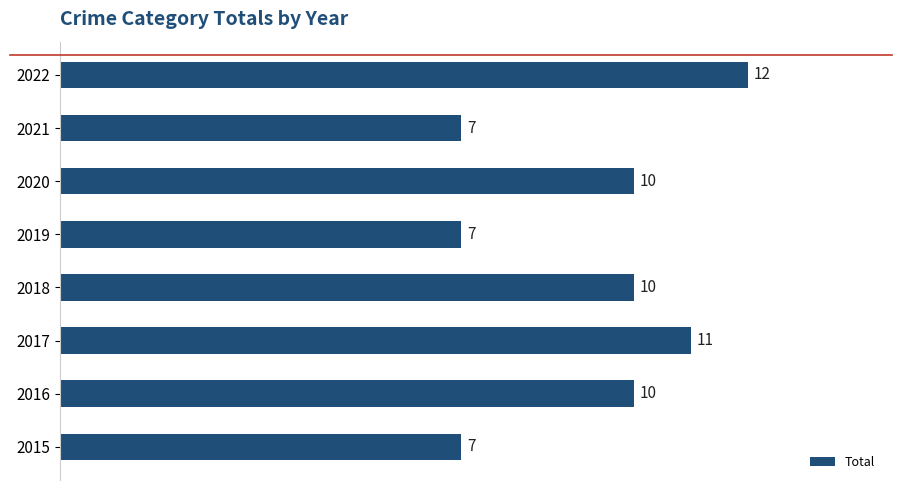

Reading bottom to top, transcribe all the data shown in this chart.

7	10	11	10	7	10	7	12